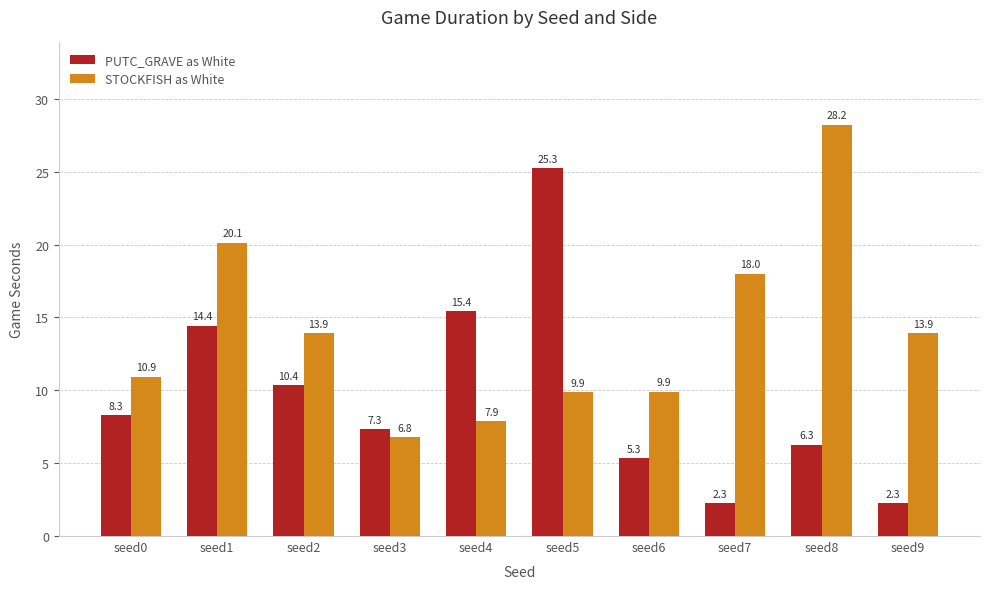

How many categories are shown in the chart?

10